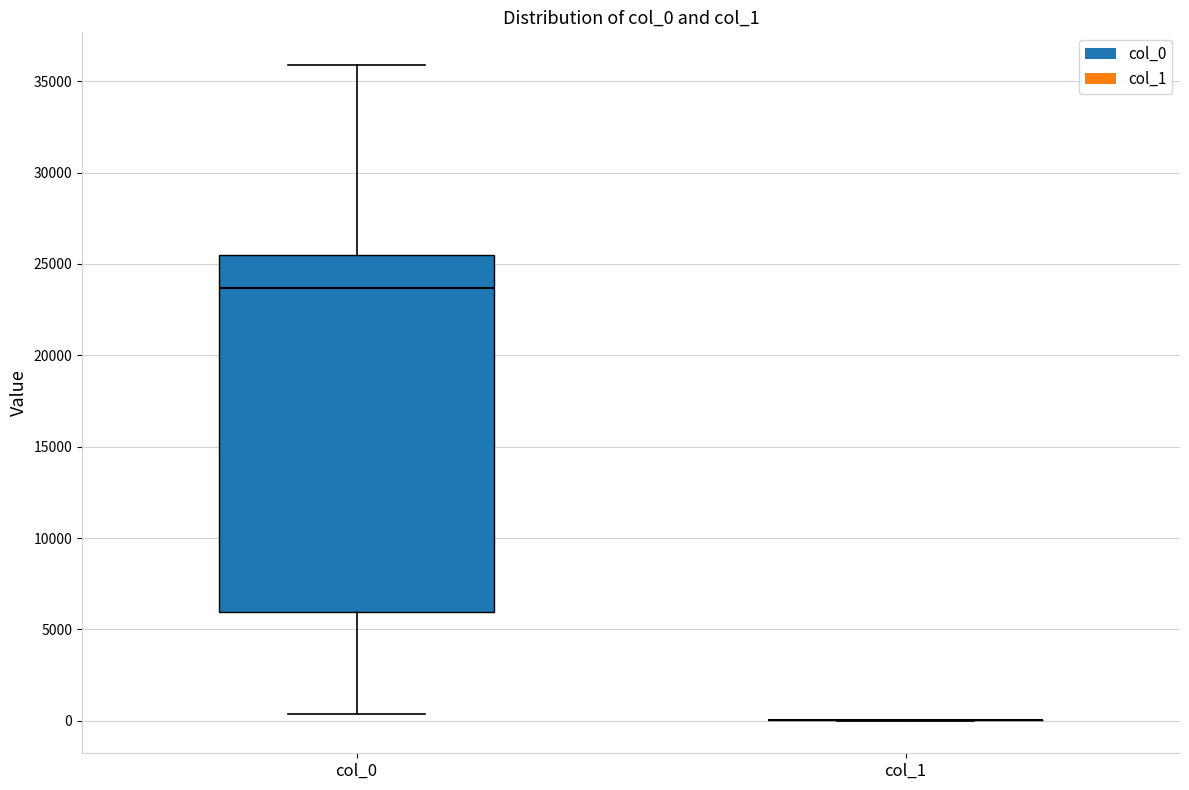

Reading left to right, transcribe this box plot: for each box, give where its median line is, the range the box spans, and where its two whiskers end, as read against the y-axis. The values are not printed on the chart, so give them approximately, as read against the axis.

col_0: median 23500, box 6000 to 25500, whiskers 500 to 36000
col_1: box collapsed to a line at 0, whiskers 0 to 0